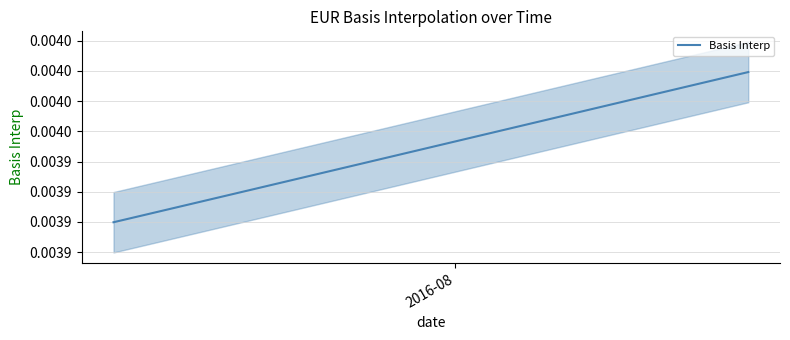

Is it true that the value at 16 is 0.0?

False